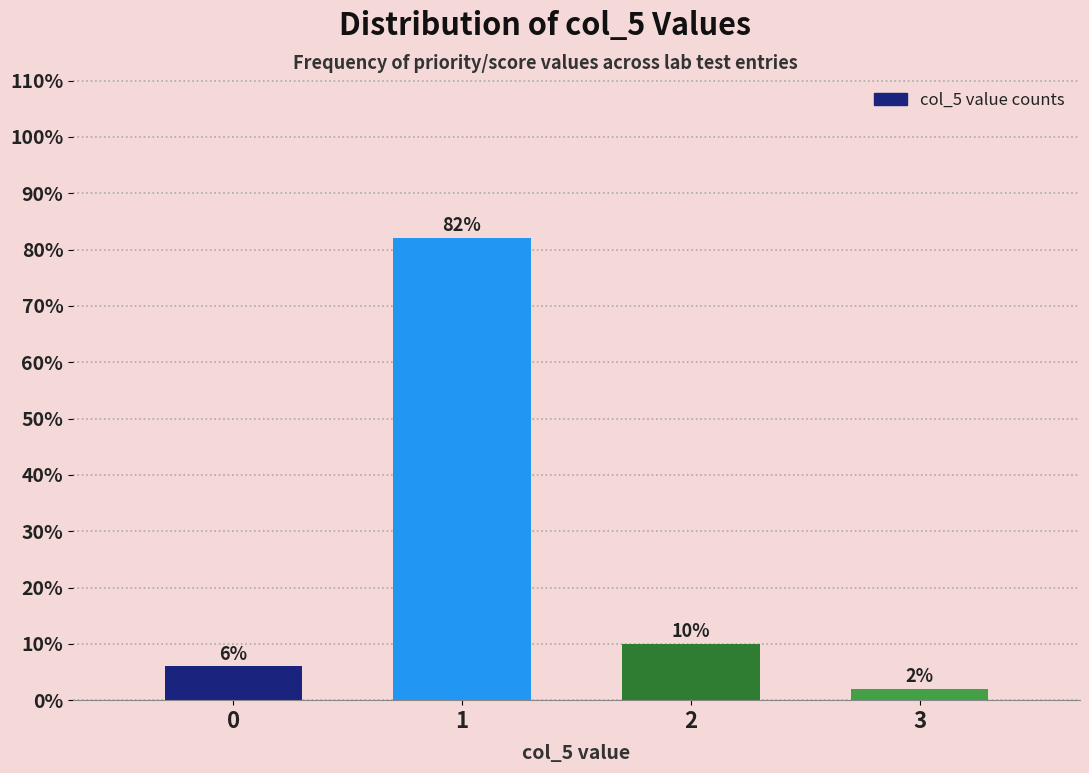

Reading right to left, list all the values displayed in this chart.

3=2	2=10	1=82	0=6